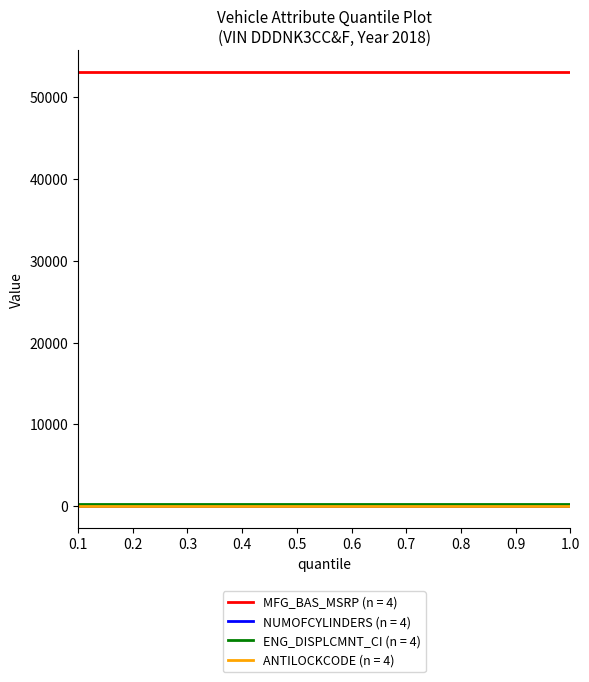

True or false: MFG_BAS_MSRP (n = 4) and ENG_DISPLCMNT_CI (n = 4) intersect in this chart.

False